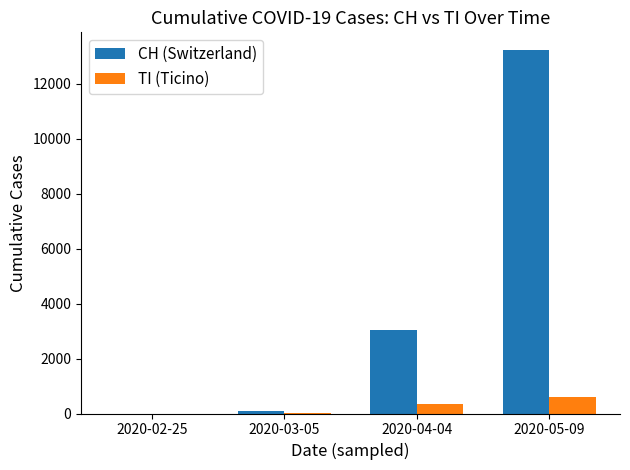

Is the value of TI (Ticino) at 2020-05-09 greater than the value of CH (Switzerland) at 2020-05-09?

No